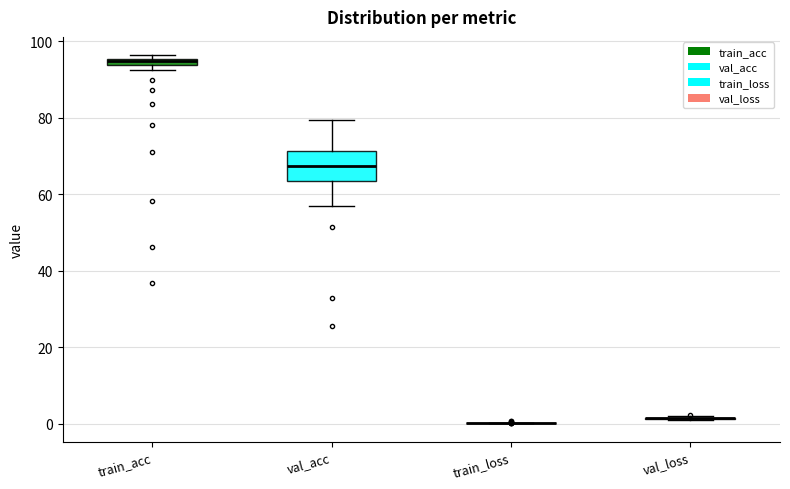

Comparing the boxes themselves (not the whiskers), which one is the tallest?

val_acc